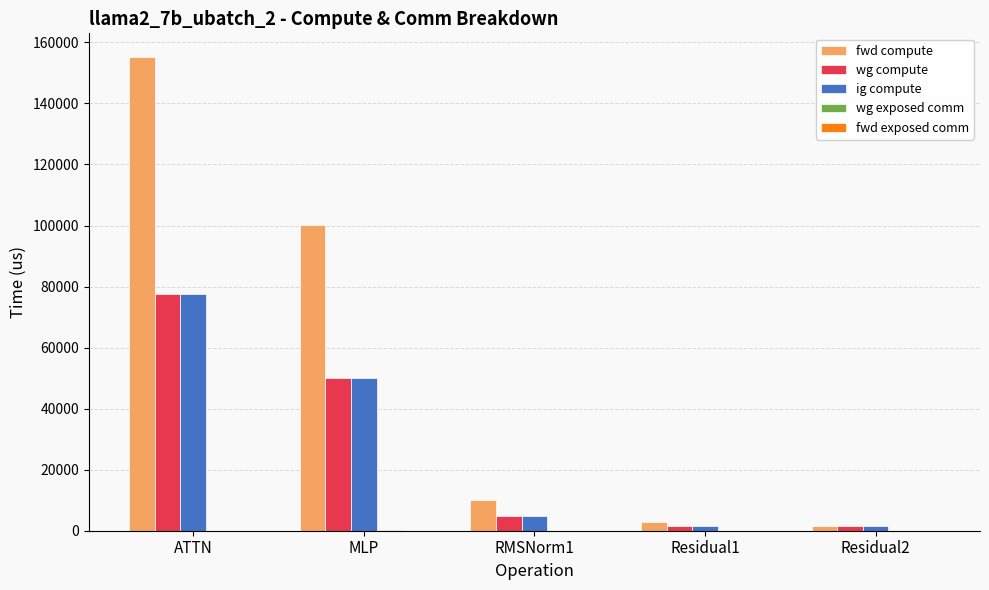

What is the sum of the ig compute values at RMSNorm1 and Residual2?

6377.5